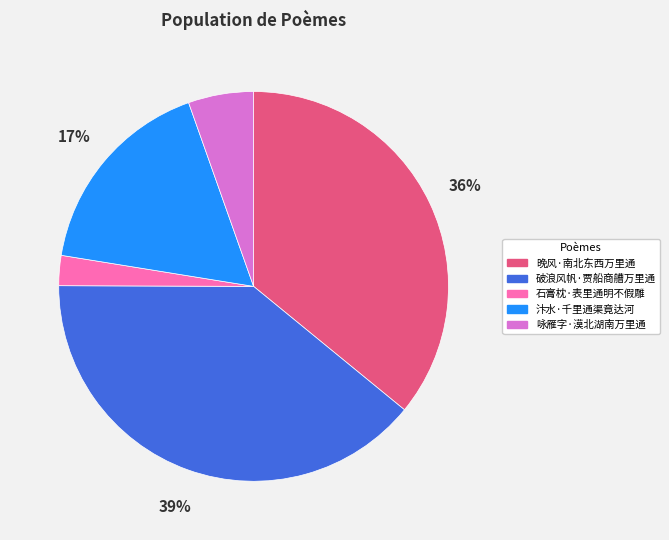

To the nearest percent, what portion does 晚风·南北东西万里通 represent?

36%